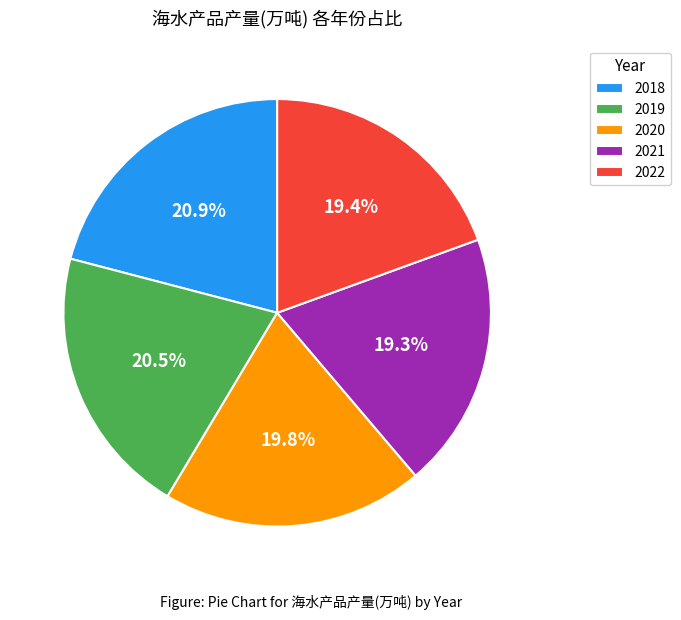

Which has a higher value, 2020 or 2018?

2018